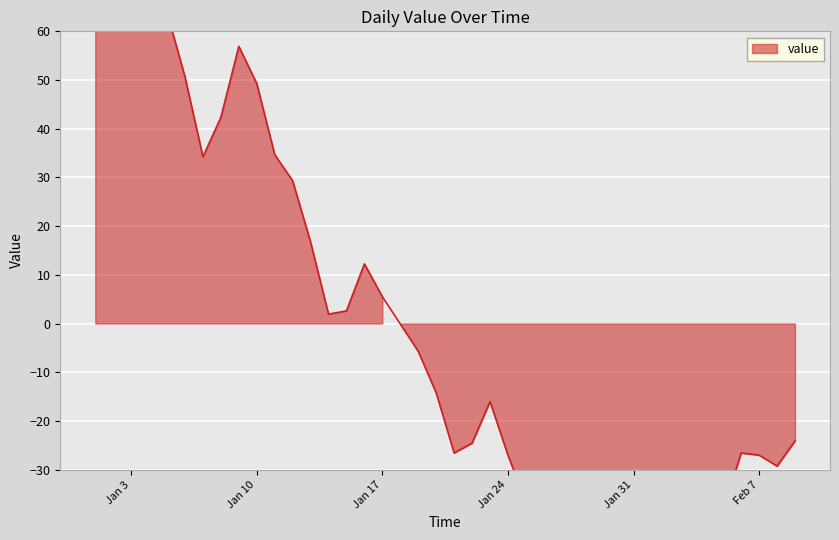

What is the smallest value displayed?

-49.7